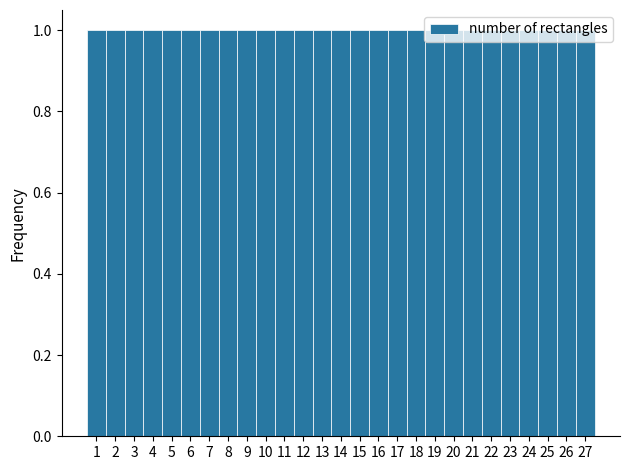

How tall is the bar that spans 13.5 to 14.5 on the x-axis? The values are not printed on the chart, so give them approximately, as read against the axis.

1